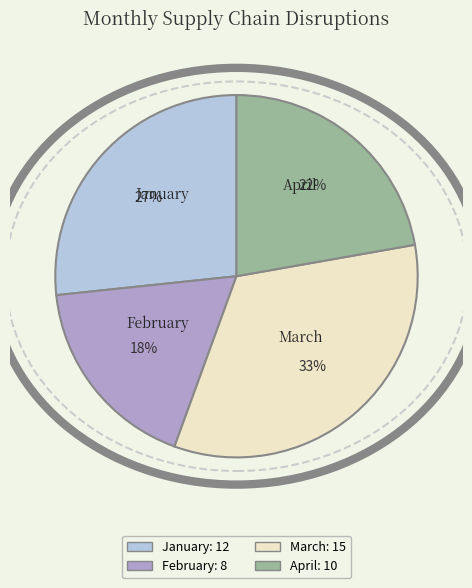

Approximately how many times larger is the value at February compared to January?

0.7